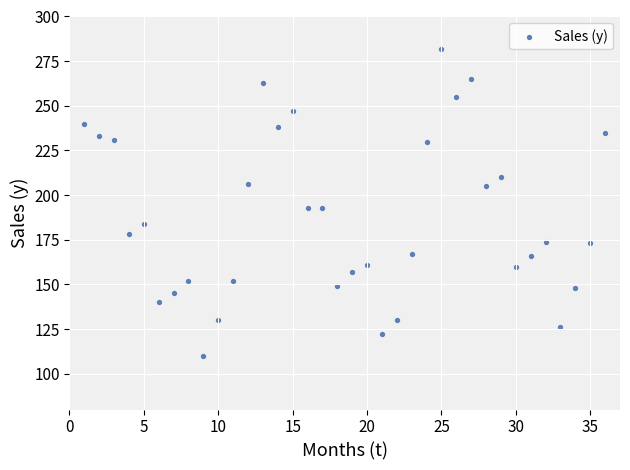

What is the range of X values (max minus min)?

35